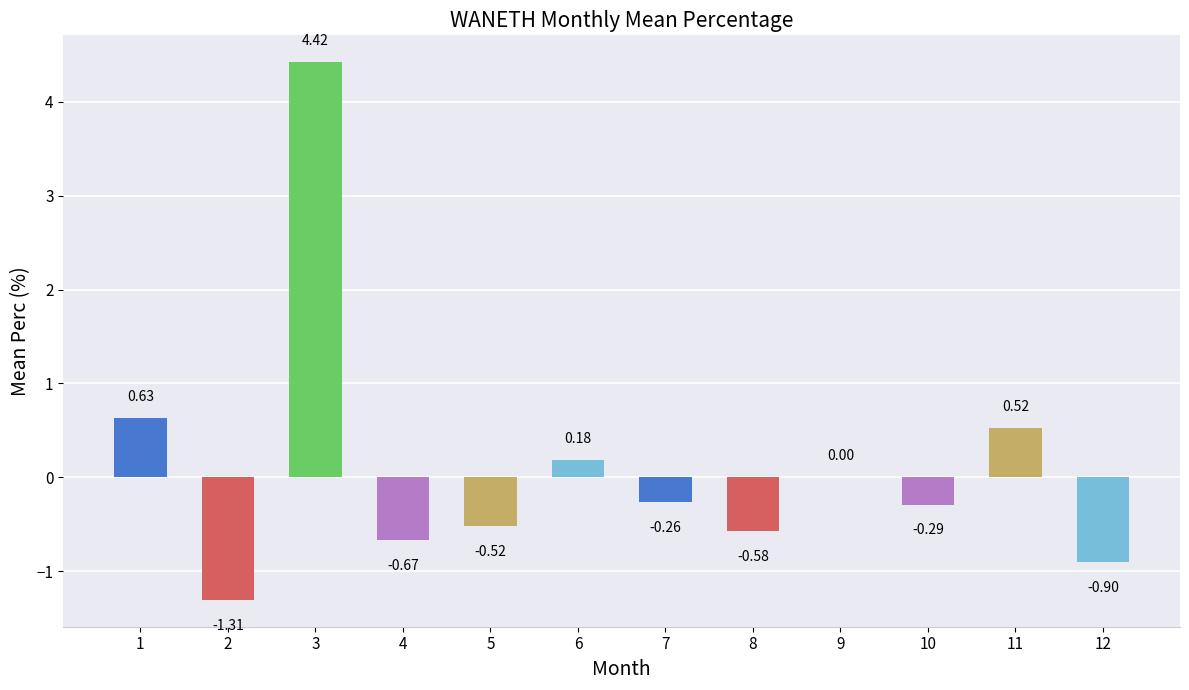

What is the maximum value shown in the chart?

4.4